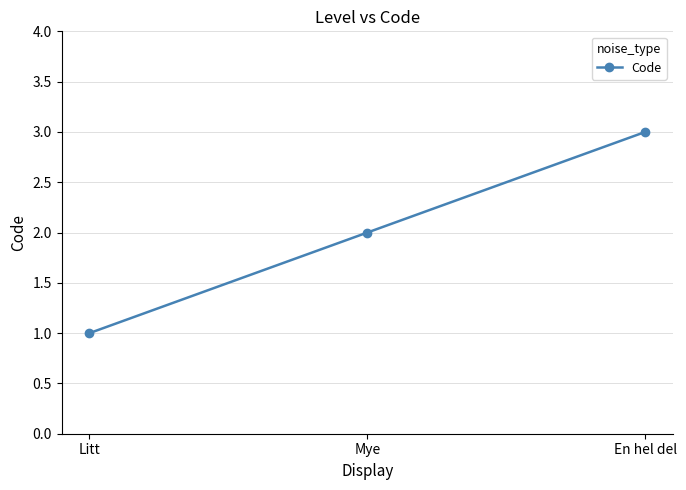

Is it true that the value at En hel del is 3?

True